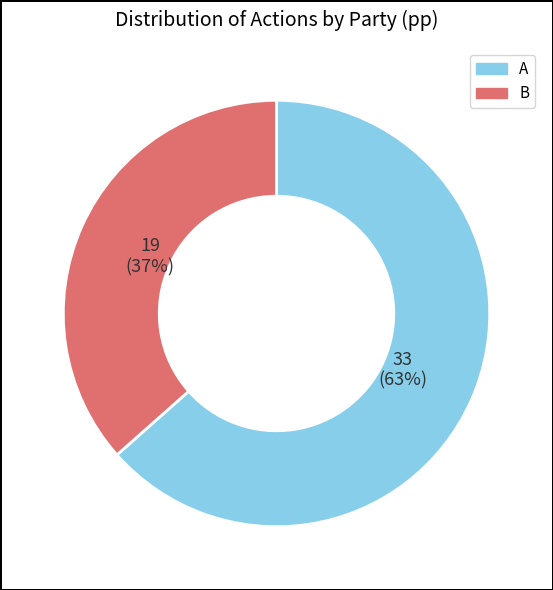

Combined, do B and A account for over 50%?

Yes